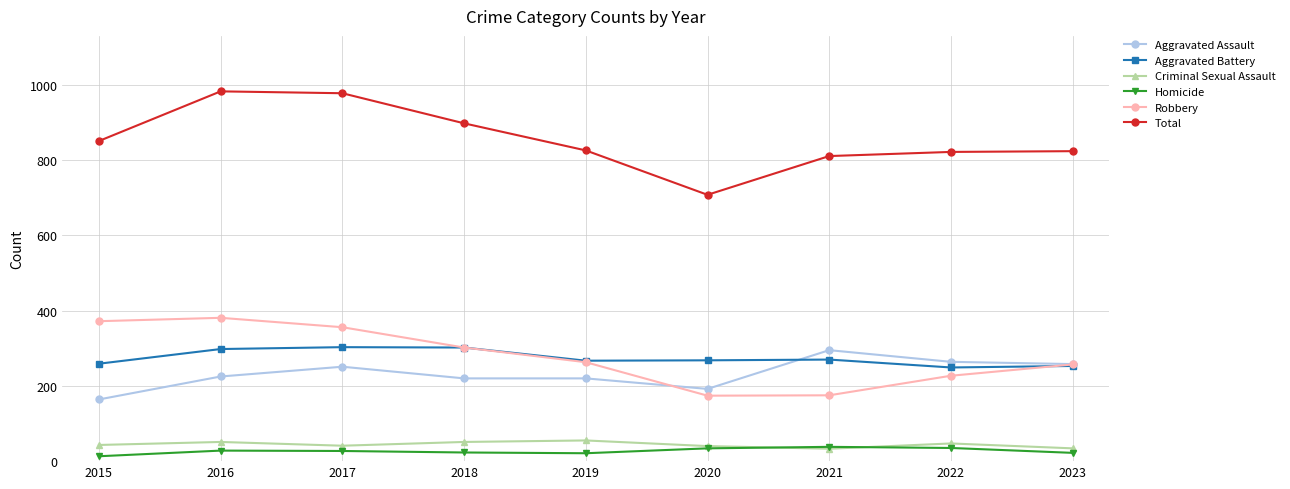

What is the value of the Total point at the 4th from the left?

898